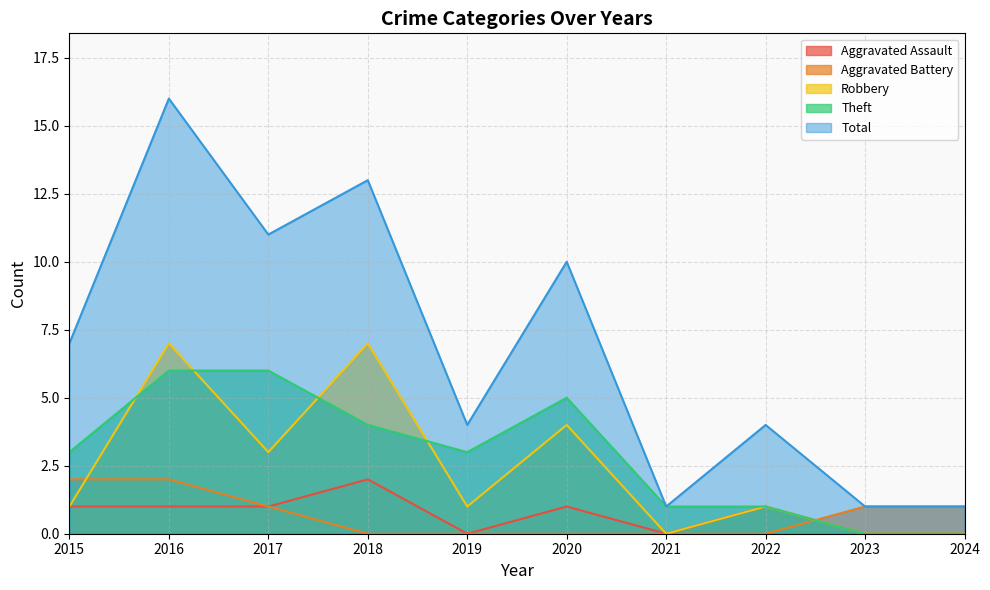

Rank the categories by Theft value from lowest to highest.

2023, 2024, 2021, 2022, 2015, 2019, 2018, 2020, 2016, 2017